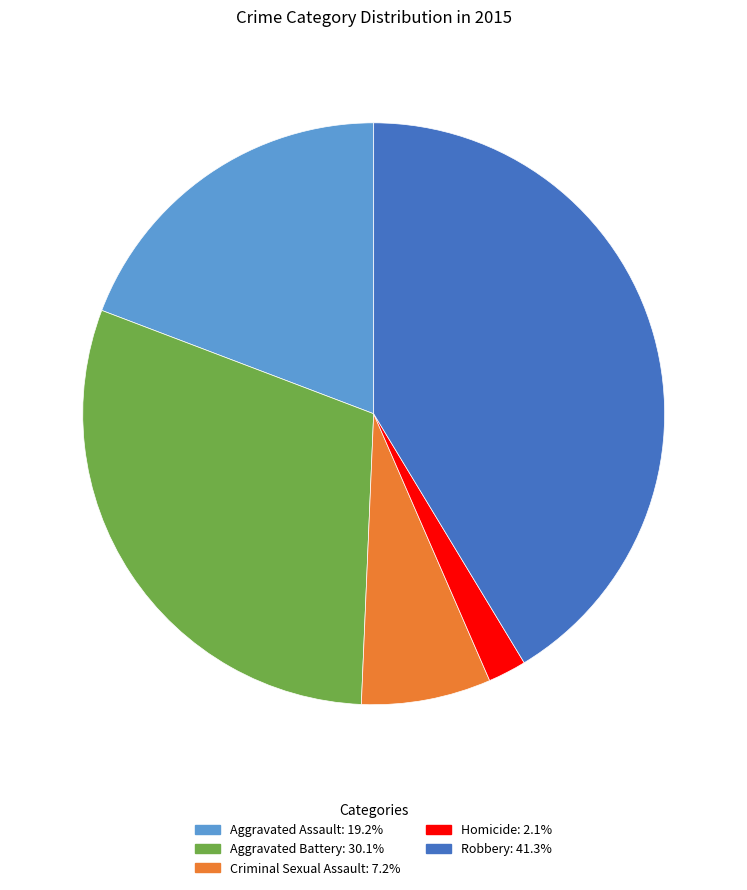

Rank the categories by value from lowest to highest.

Homicide, Criminal Sexual Assault, Aggravated Assault, Aggravated Battery, Robbery